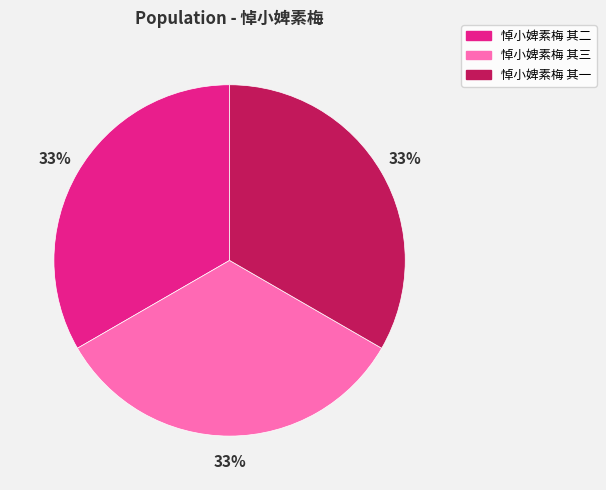

Count the number of slices in the pie.

3